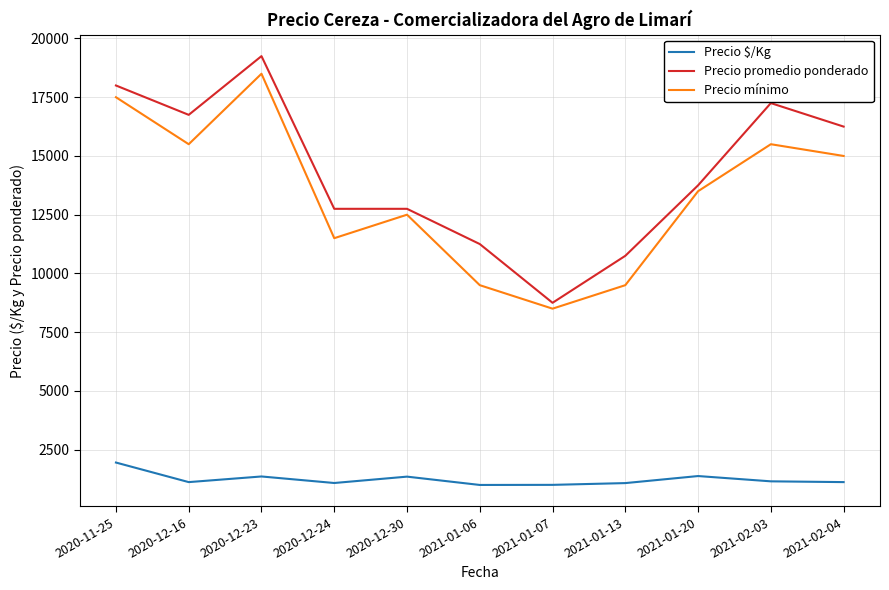

At which label does Precio mínimo reach its peak?

2020-12-23